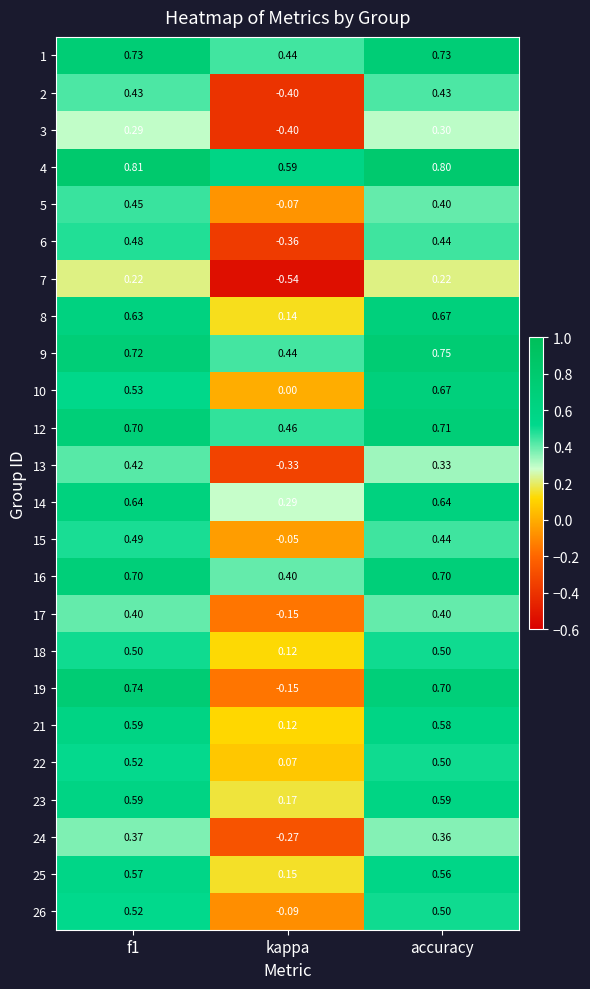

How many categories are shown in the chart?

3